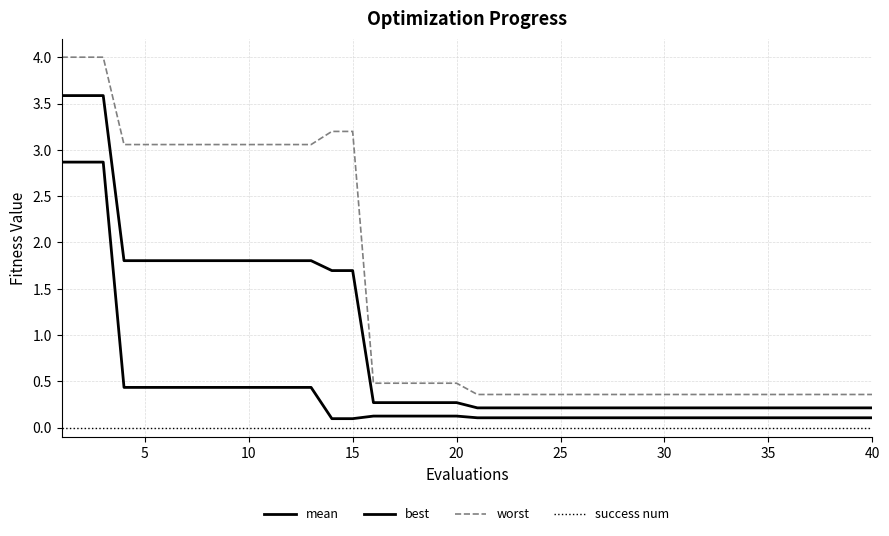

At how many categories does at least one series exceed 0?

40